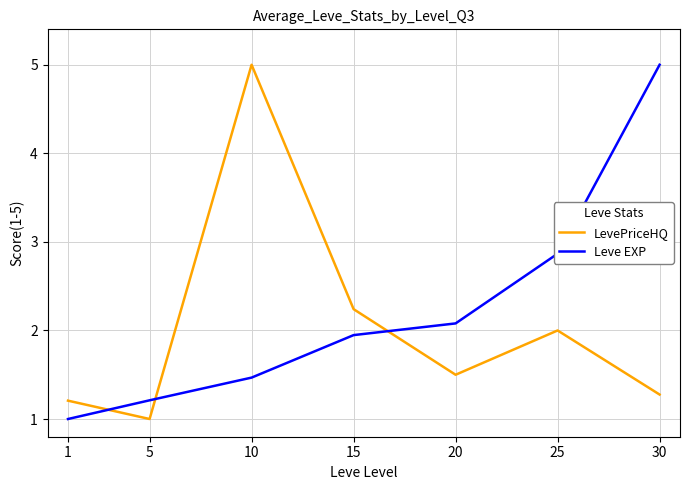

What is the difference between the highest and lowest values at 30?

3.7